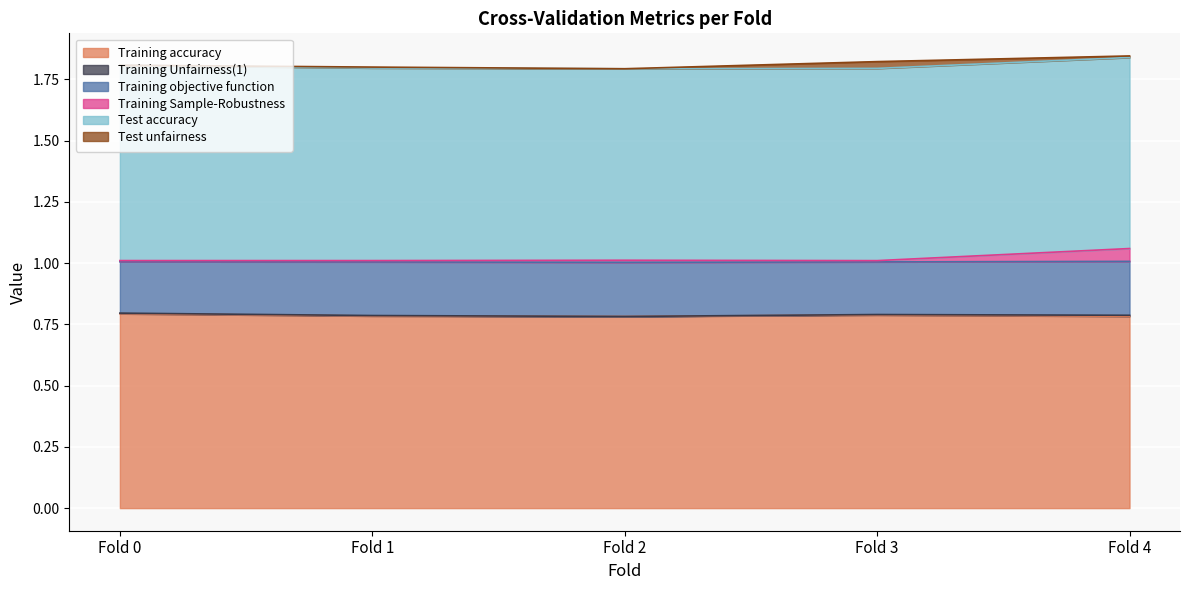

What is the lowest value of the Training accuracy series?

0.8